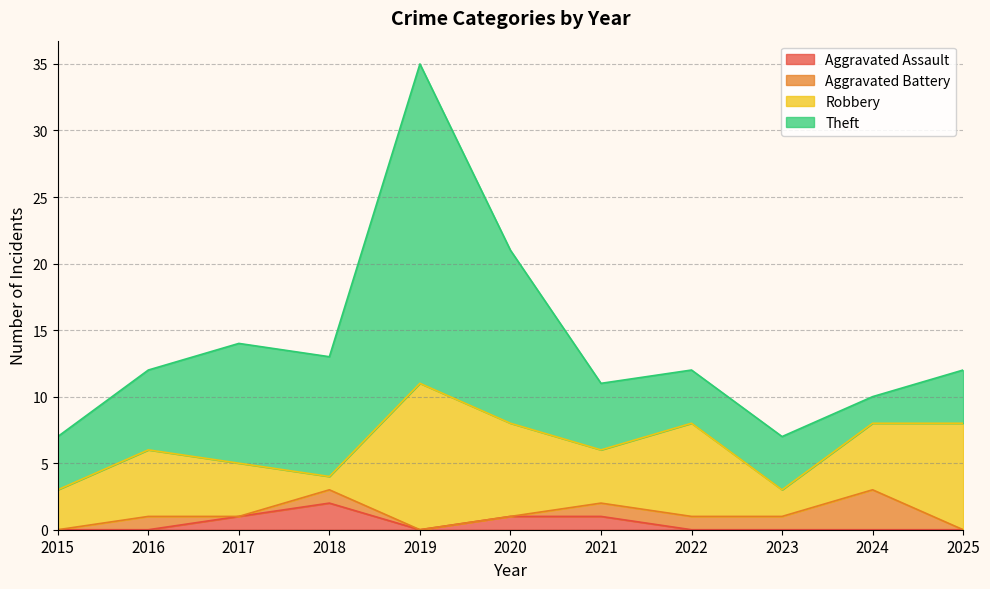

True or false: Theft and Aggravated Assault intersect in this chart.

False